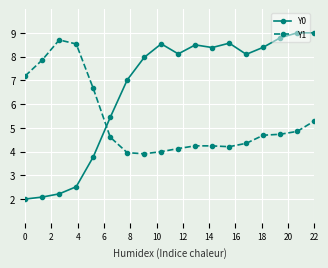

What is the sum of all Y1 values?

96.1